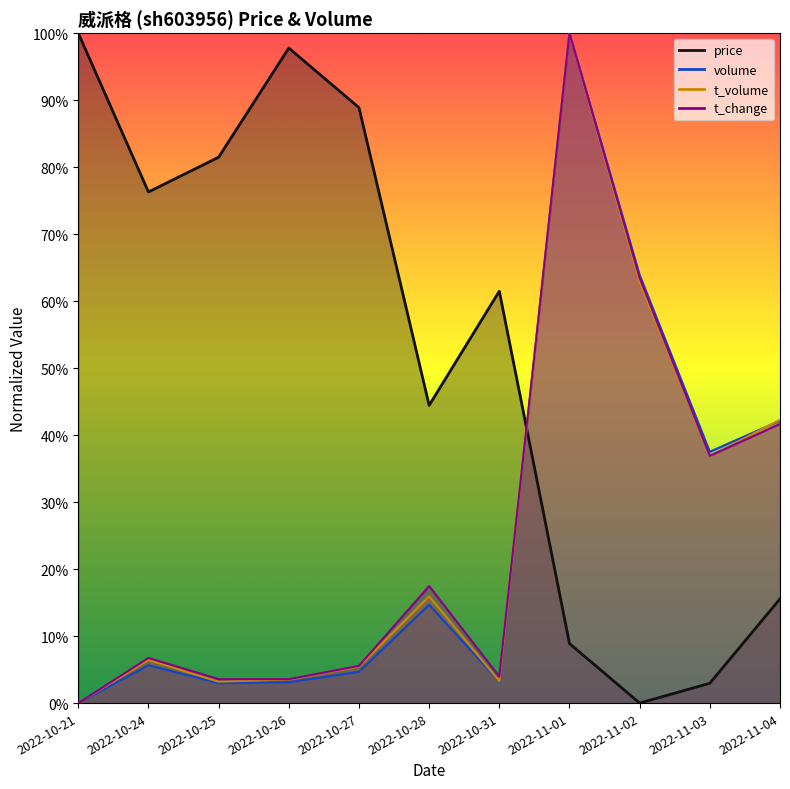

What is the total value across all series at 2022-10-21?

1.0